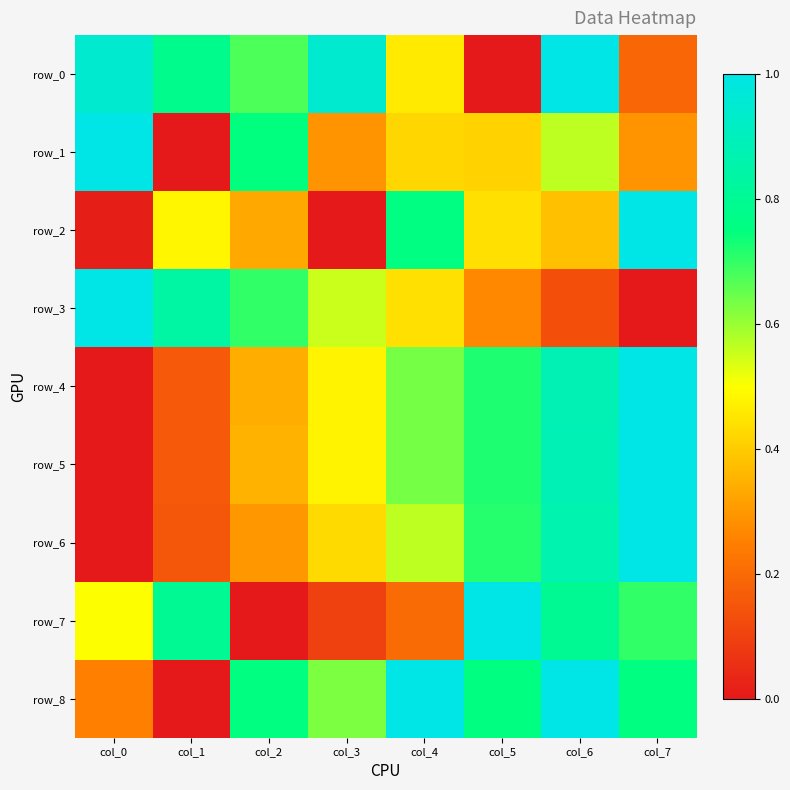

Is the value of row_0 at col_3 greater than the value of row_5 at col_1?

Yes